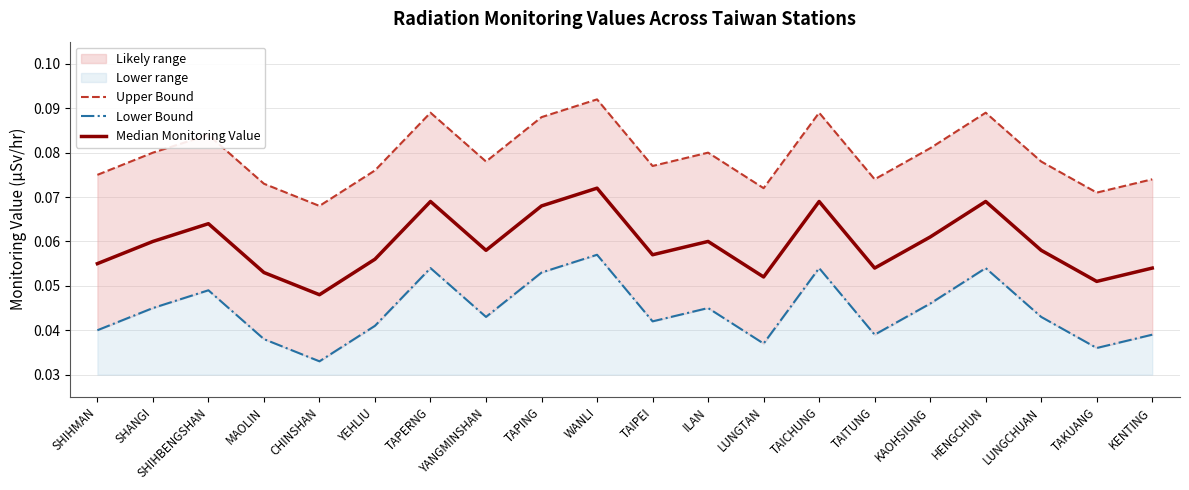

At which category does Median Monitoring Value reach its first local peak?

SHIHBENGSHAN